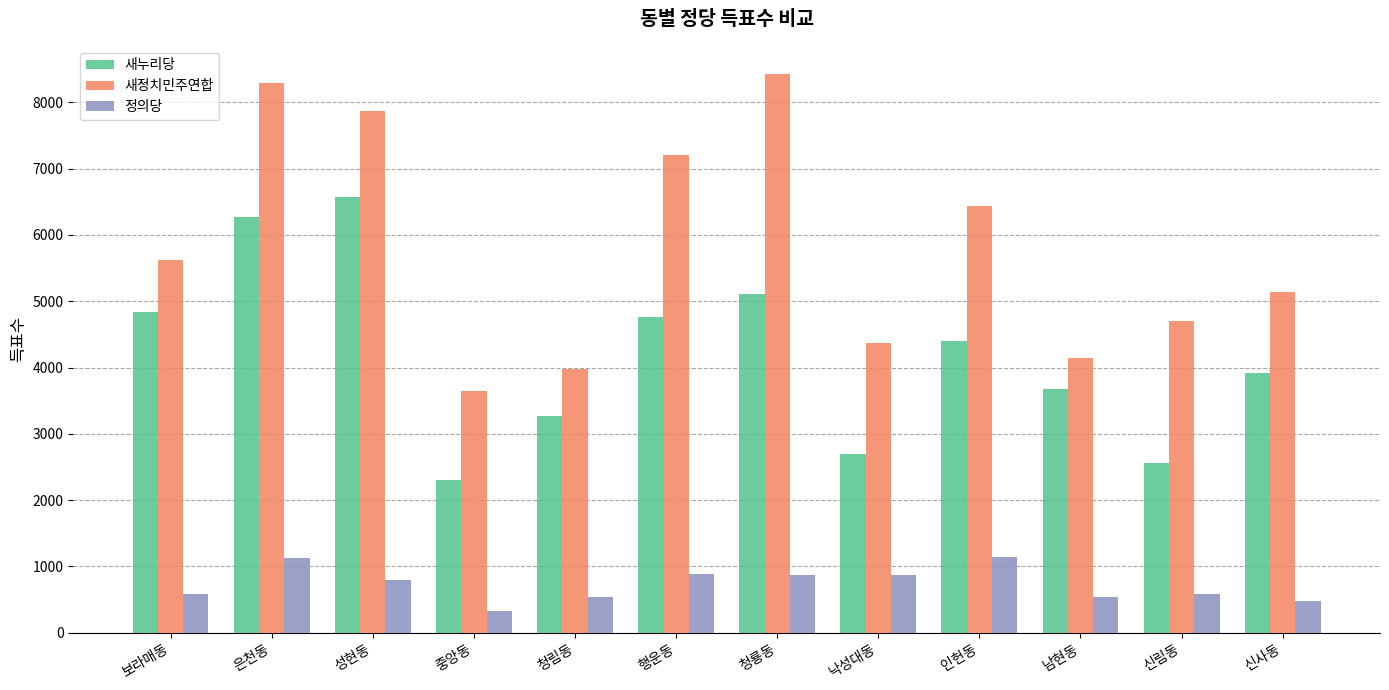

Which category has the highest value across all series?

청룡동